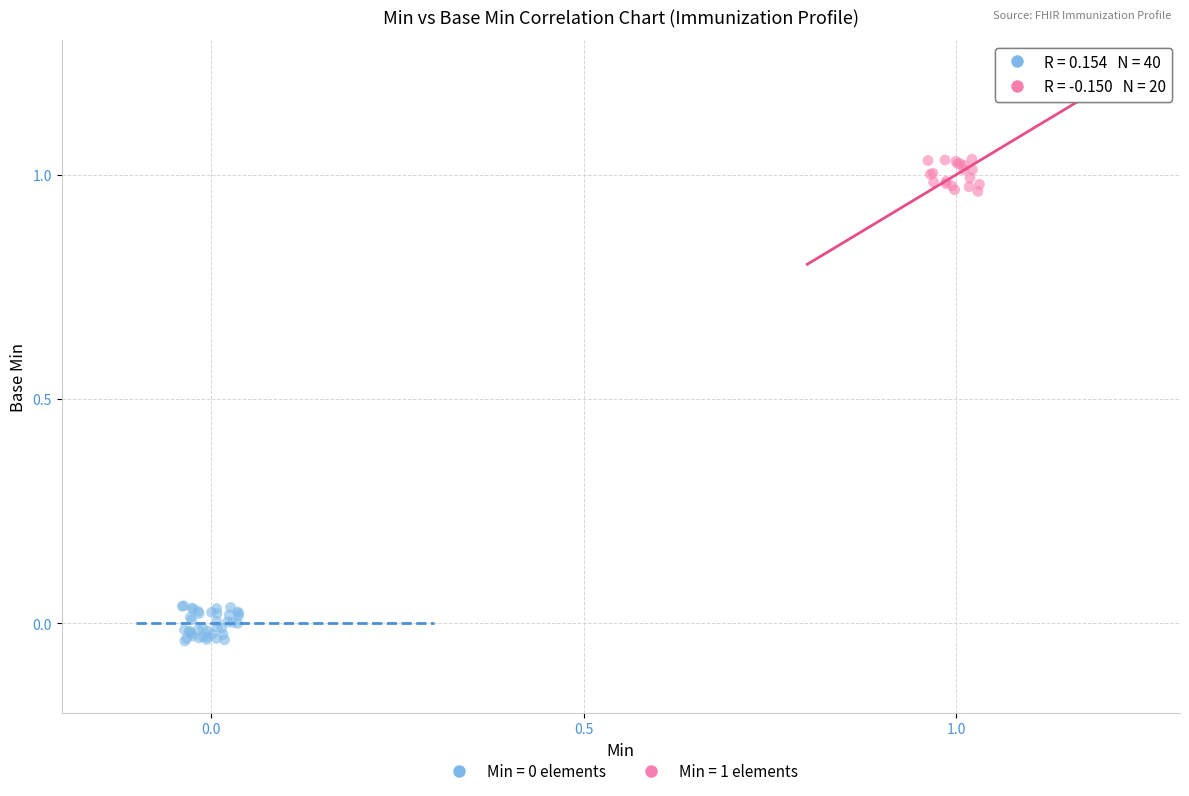

Which series contains the highest Y value?

Min = 1 elements